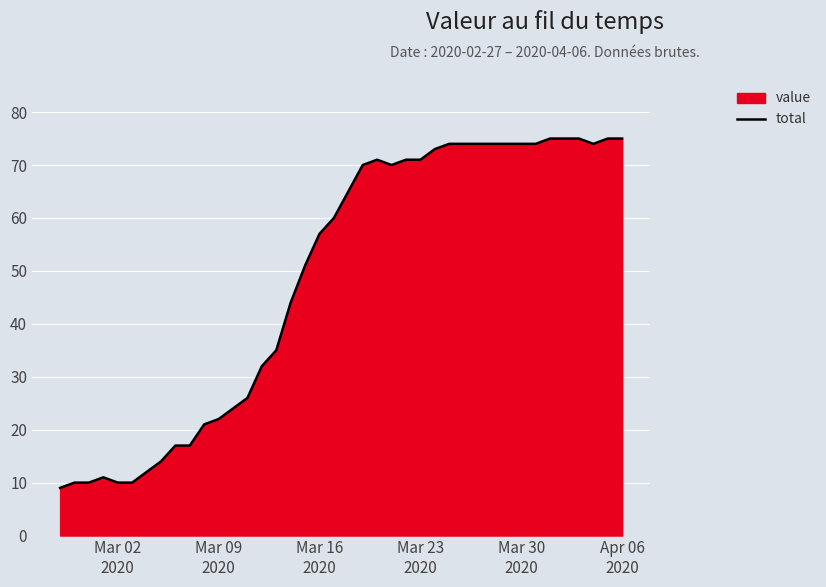

What is the greatest value displayed?

75